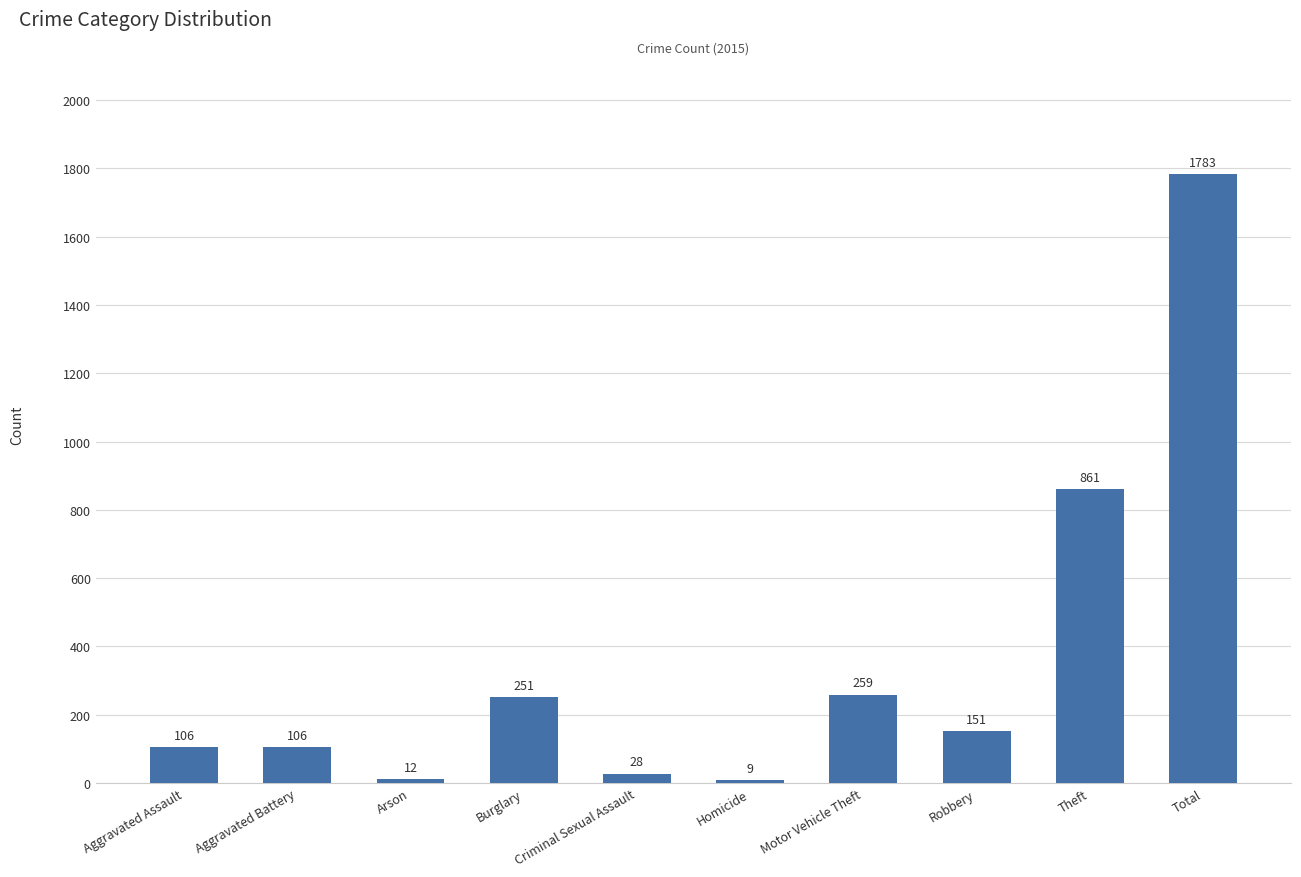

Is it true that the value at Theft is 861?

True